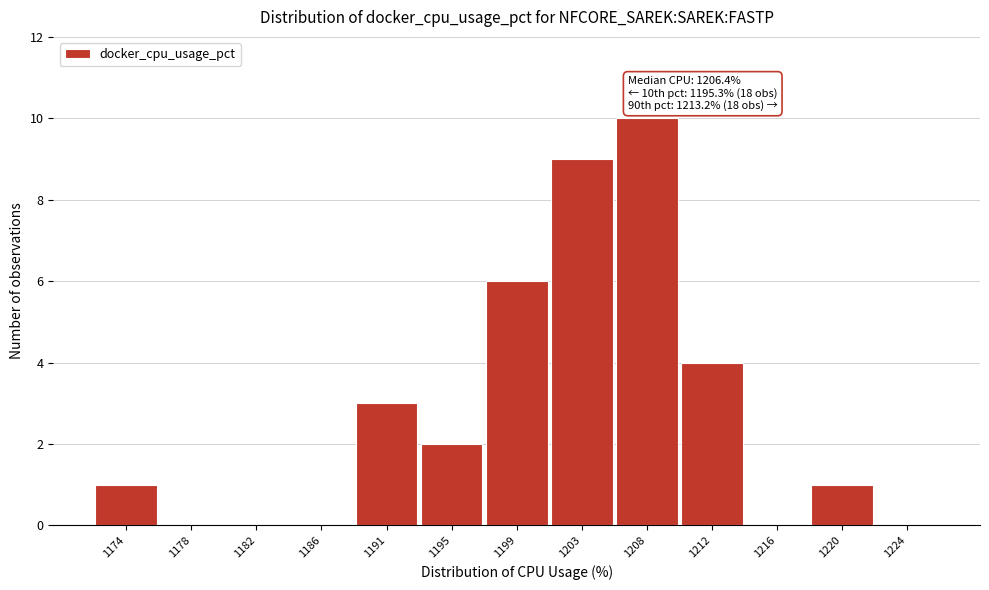

Reading left to right, extract all data points from this chart.

1174=1	1178=0	1182=0	1186=0	1191=3	1195=2	1199=6	1203=9	1208=10	1212=4	1216=0	1220=1	1224=0